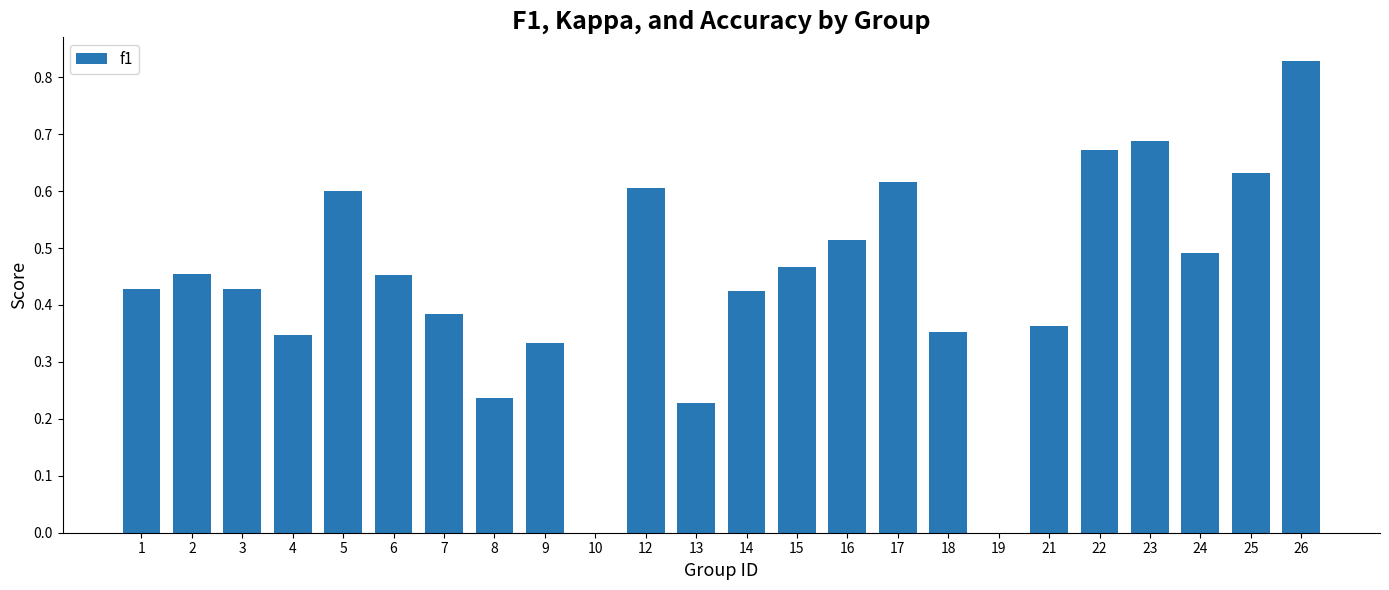

What is the sum of the values at 15 and 7?

0.9